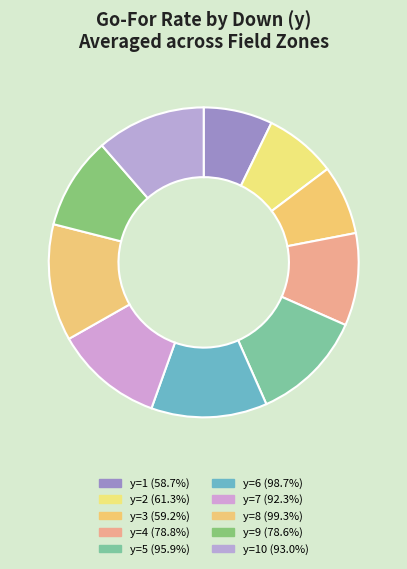

How many segments does this pie chart have?

10